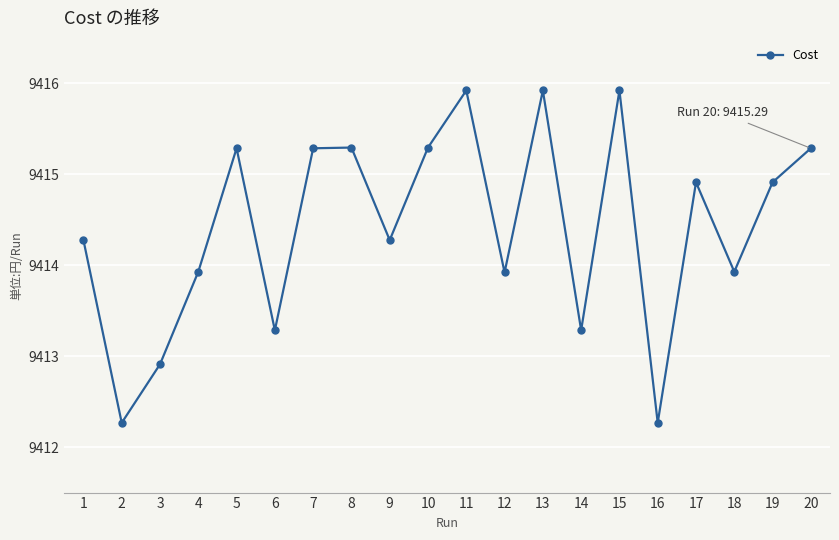

What is the change in value from 8 to 16?

-3.0